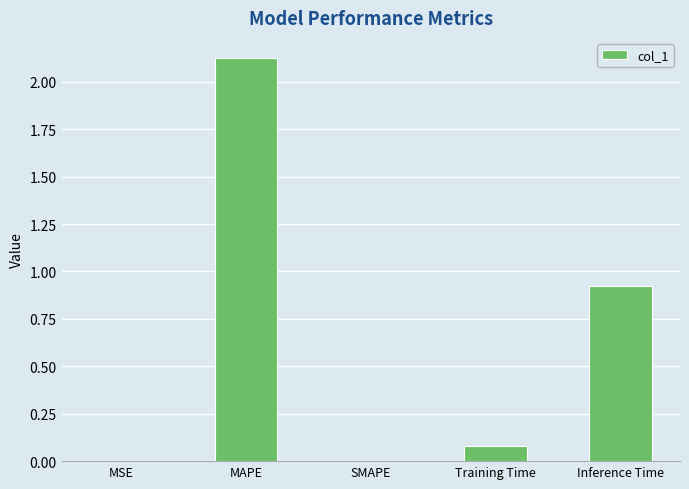

What is the change in value from MAPE to Training Time?

-2.0